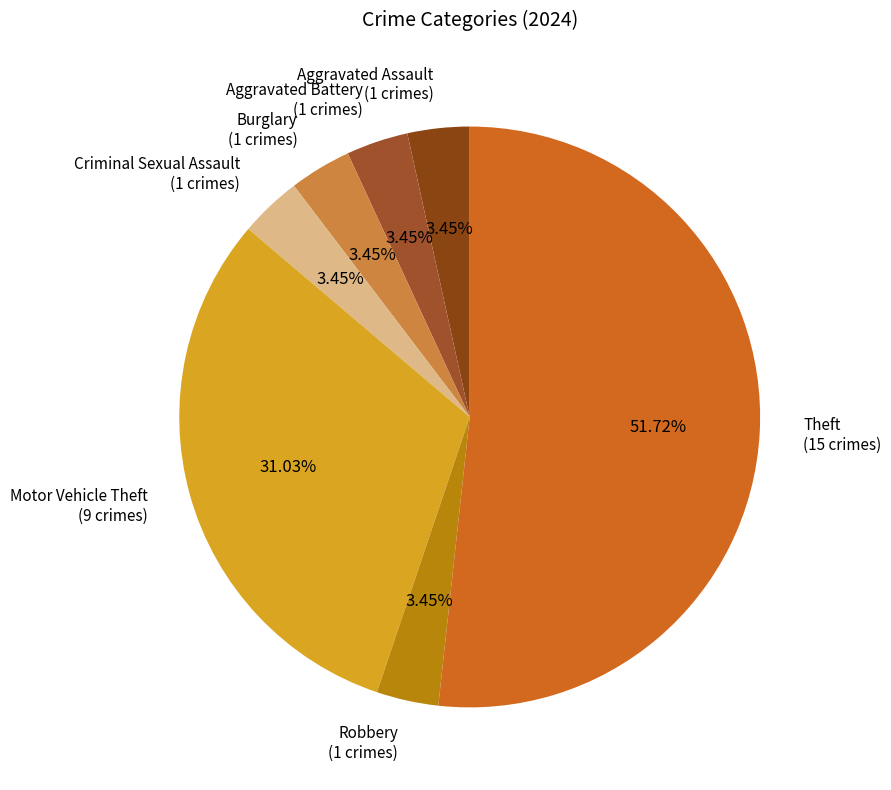

To the nearest percent, what is the difference between the largest and smallest slice percentages?

48%